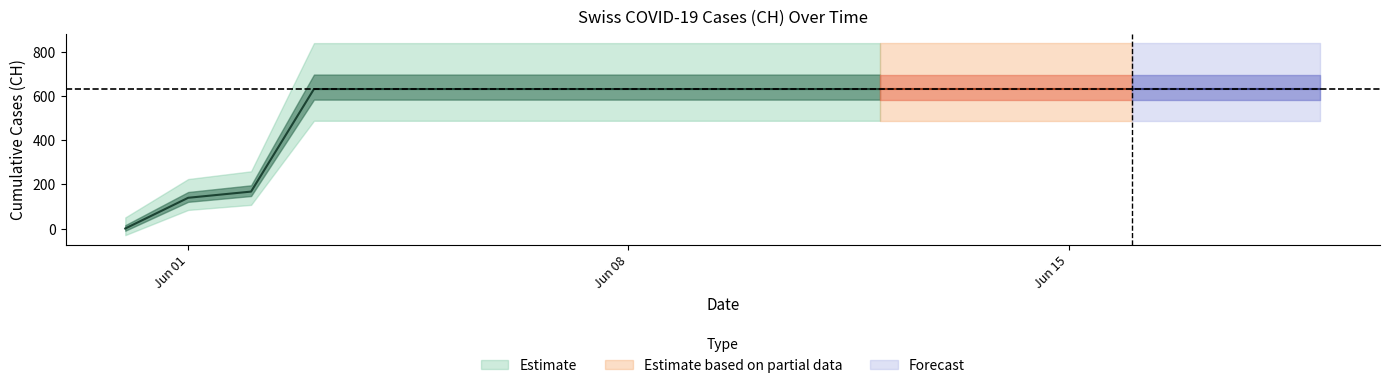

The value at 2020-06-15 is 631. True or false?

True